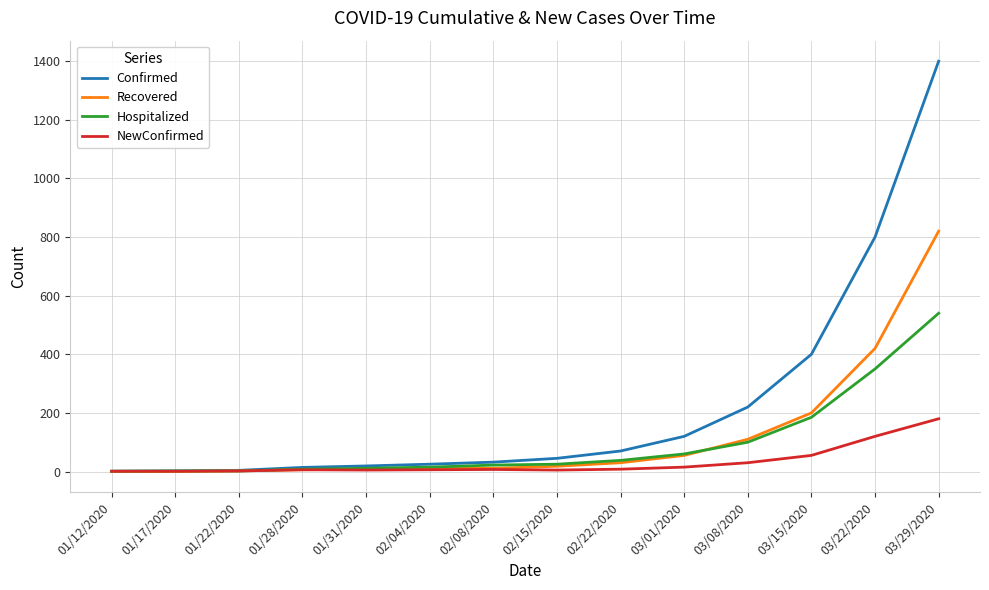

What is the maximum value shown in the chart?

1400